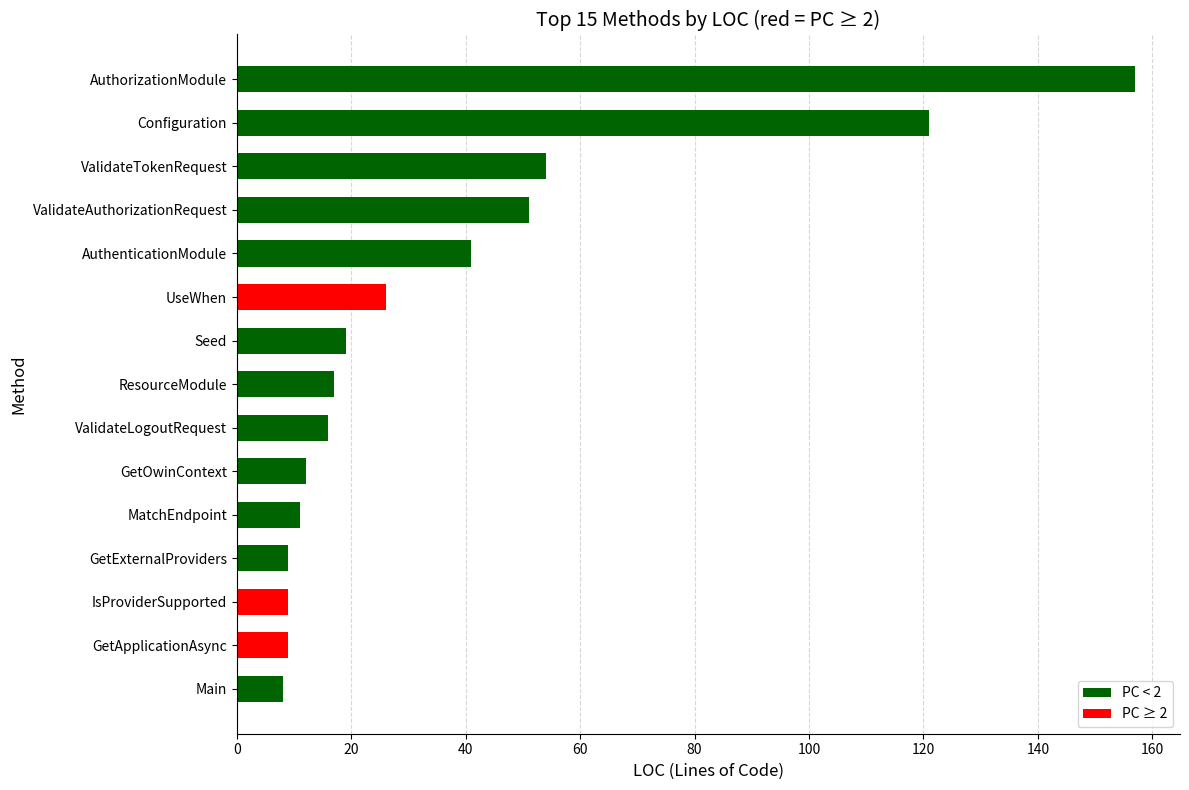

What is the change in value from ValidateAuthorizationRequest to AuthenticationModule?

-10